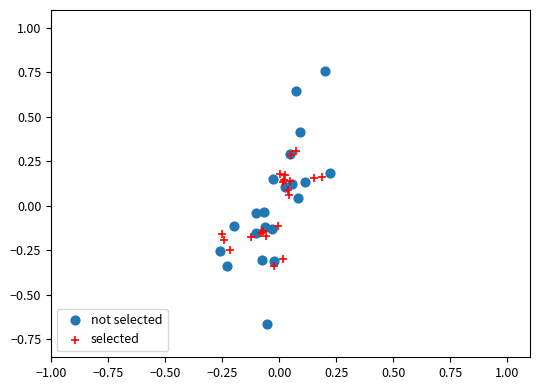

Which series contains the lowest Y value?

not selected